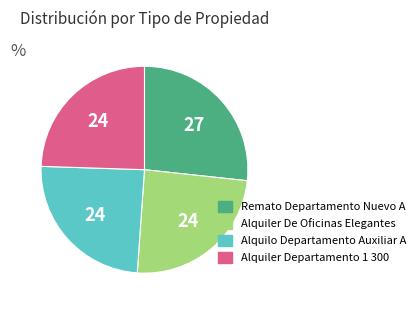

Approximately how many times larger is the value at Alquiler De Oficinas Elegantes compared to Alquilo Departamento Auxiliar A?

1.0